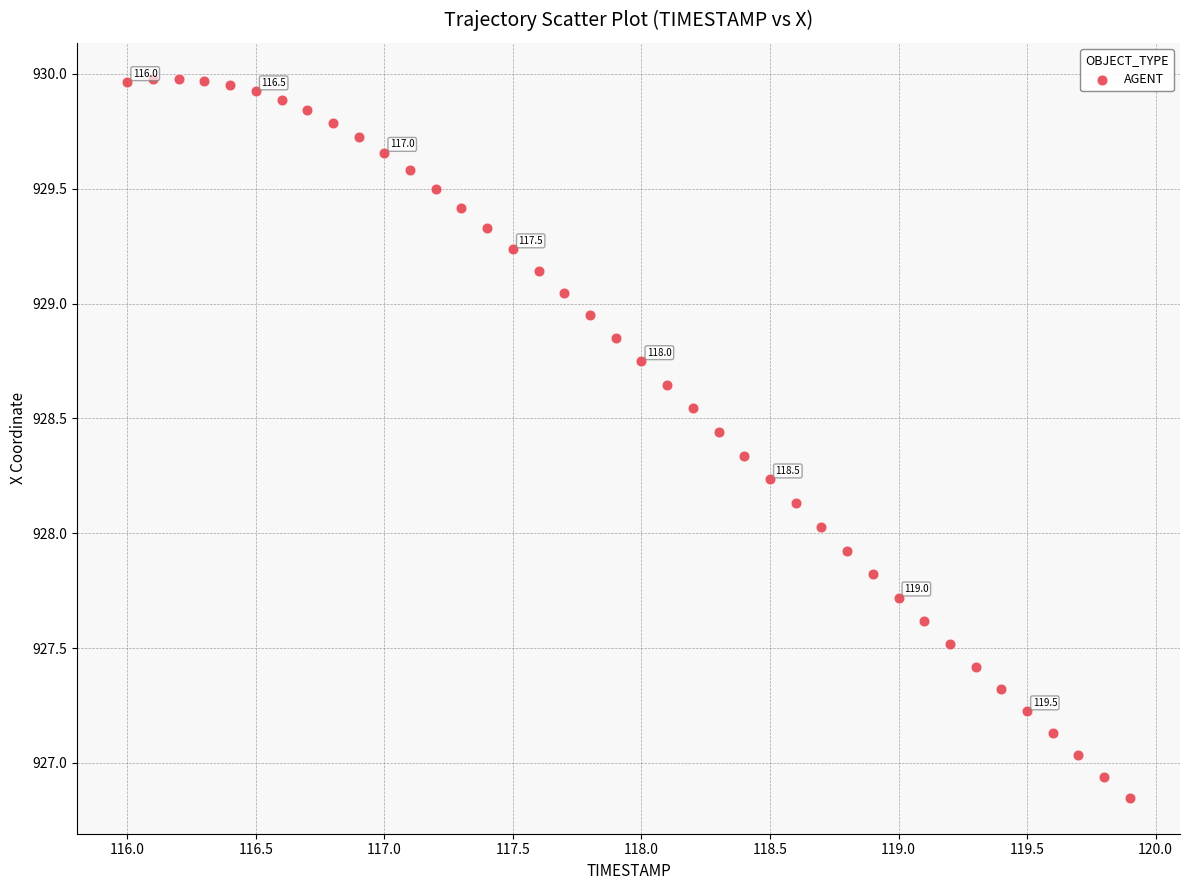

What is the range of Y values (max minus min)?

3.1